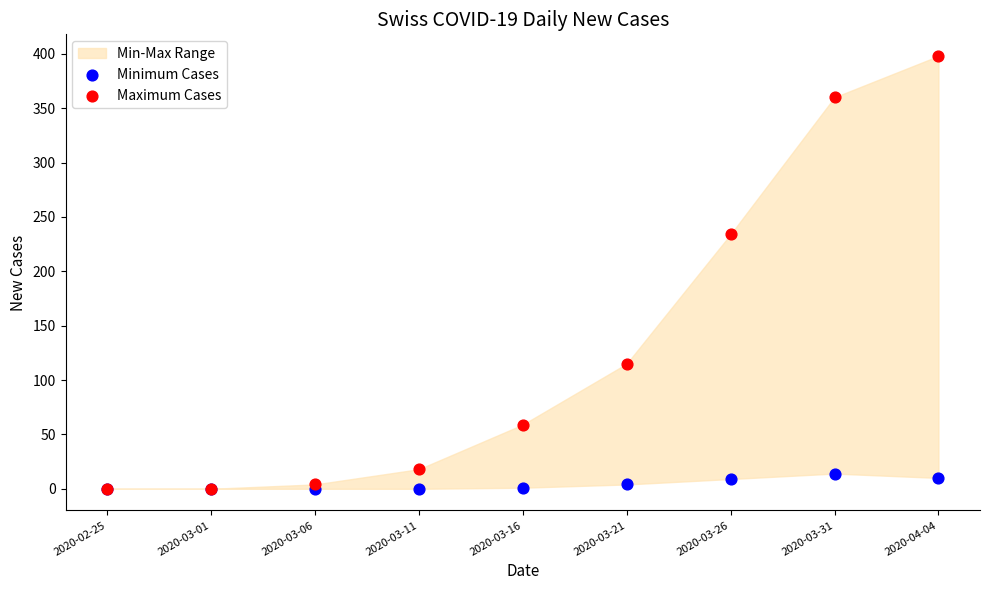

Across all series, what Y value is closest to 199?

234